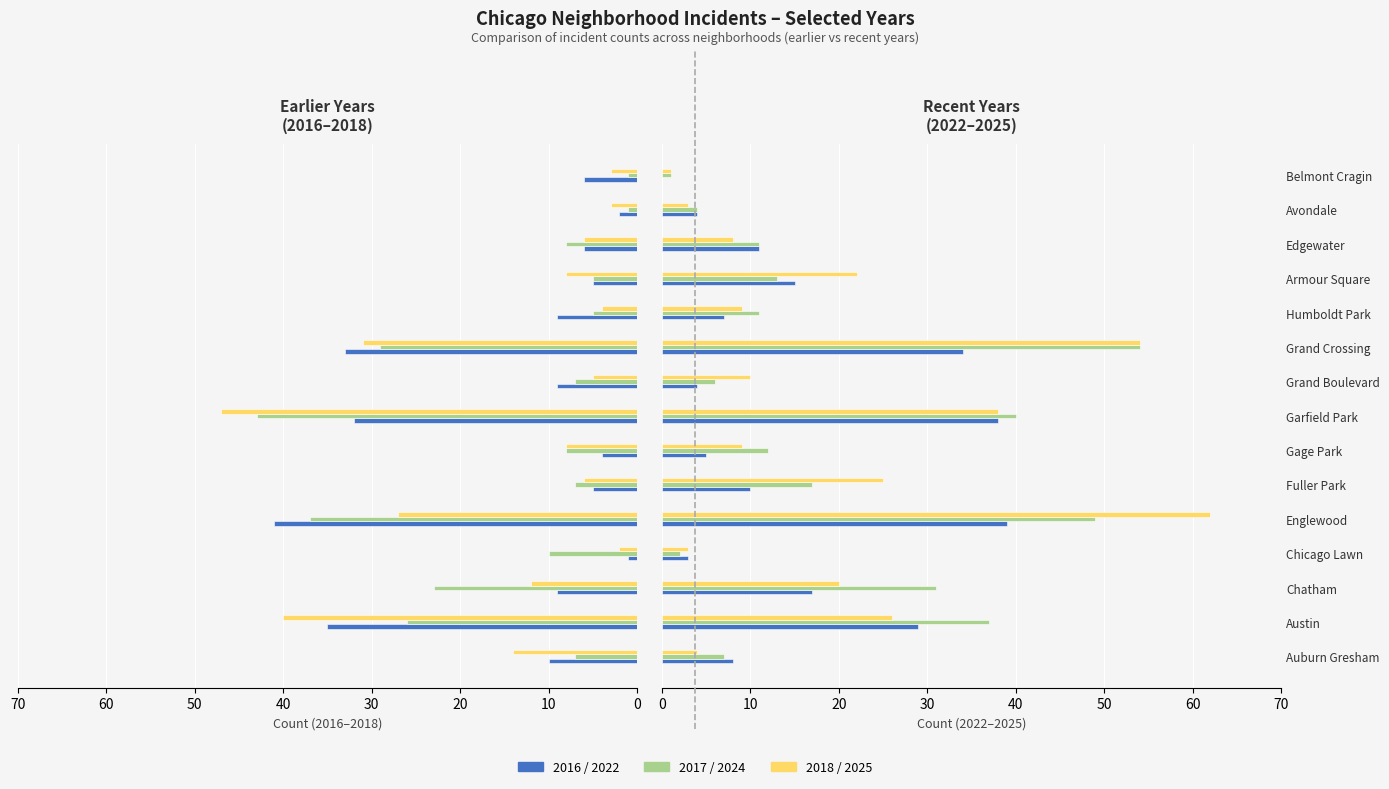

Rank the categories by 2018 value from lowest to highest.

Garfield Park, Austin, Grand Crossing, Englewood, Auburn Gresham, Chatham, Gage Park, Armour Square, Fuller Park, Edgewater, Grand Boulevard, Humboldt Park, Avondale, Belmont Cragin, Chicago Lawn